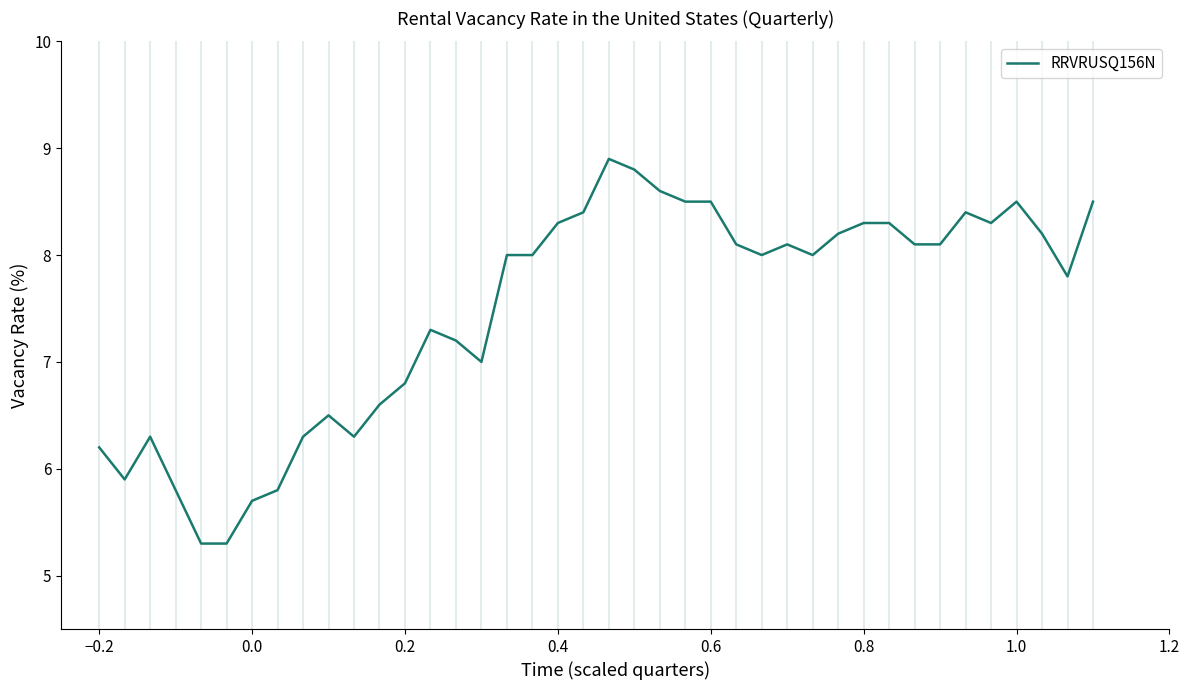

What is the sum of all values?

299.2